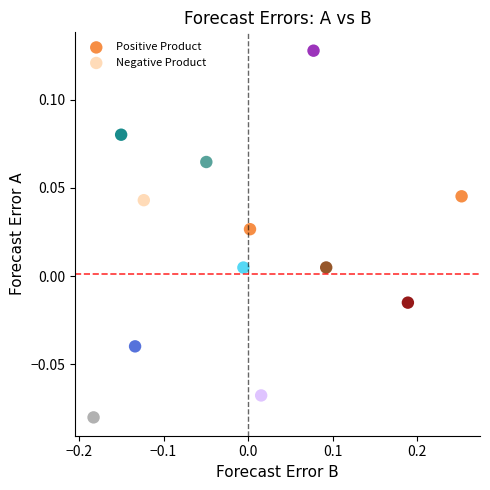

Which series contains the lowest Y value?

Positive Product